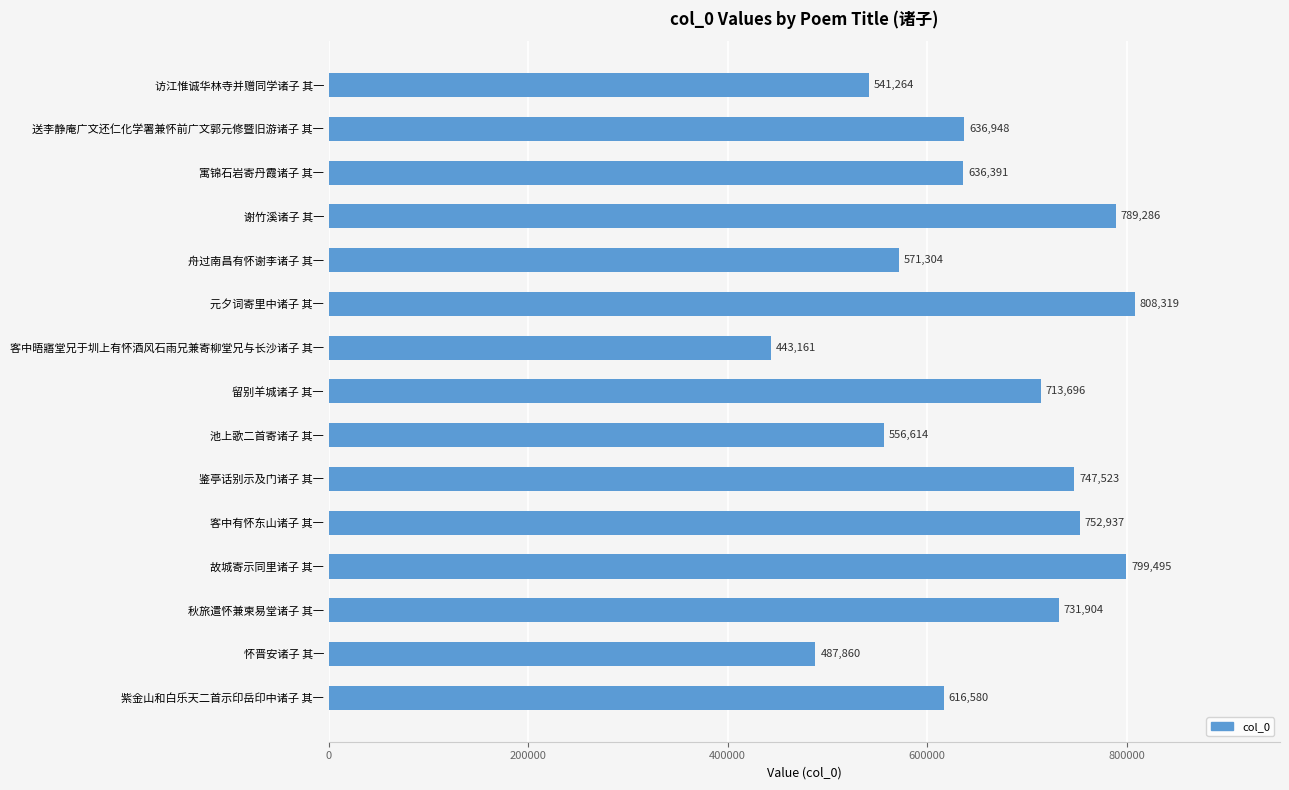

Rank the categories by value from highest to lowest.

元夕词寄里中诸子 其一, 故城寄示同里诸子 其一, 谢竹溪诸子 其一, 客中有怀东山诸子 其一, 鉴亭话别示及门诸子 其一, 秋旅遣怀兼柬易堂诸子 其一, 留别羊城诸子 其一, 送李静庵广文还仁化学署兼怀前广文郭元修暨旧游诸子 其一, 寓锦石岩寄丹霞诸子 其一, 紫金山和白乐天二首示印岳印中诸子 其一, 舟过南昌有怀谢李诸子 其一, 池上歌二首寄诸子 其一, 访江惟诚华林寺并赠同学诸子 其一, 怀晋安诸子 其一, 客中晤寤堂兄于圳上有怀酒风石雨兄兼寄柳堂兄与长沙诸子 其一